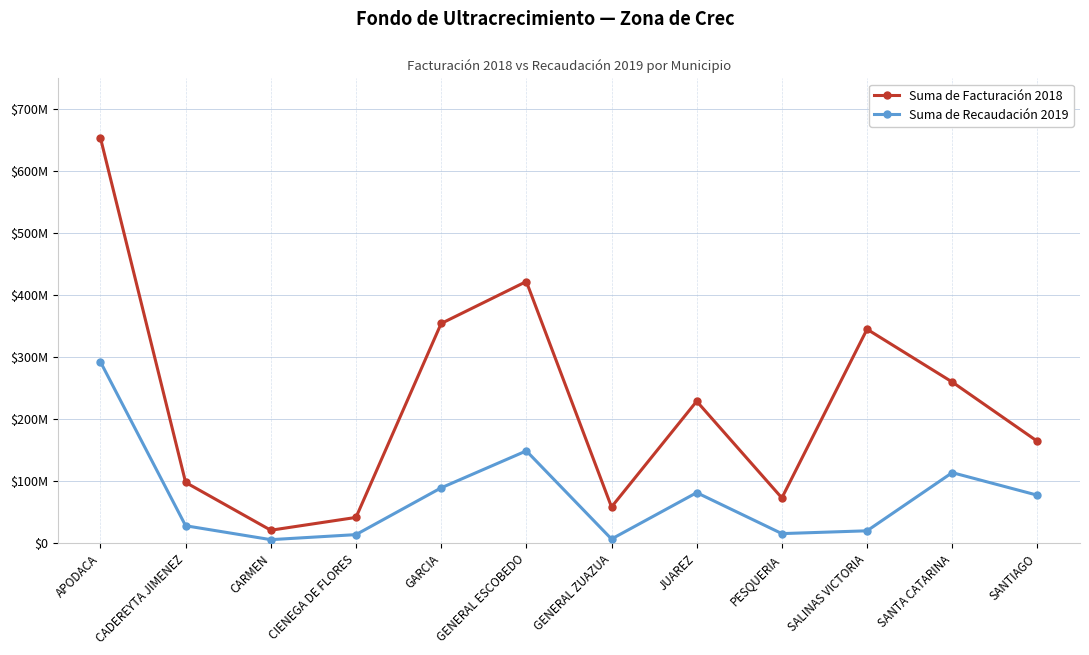

Is this an area chart (filled region under the line)?

No